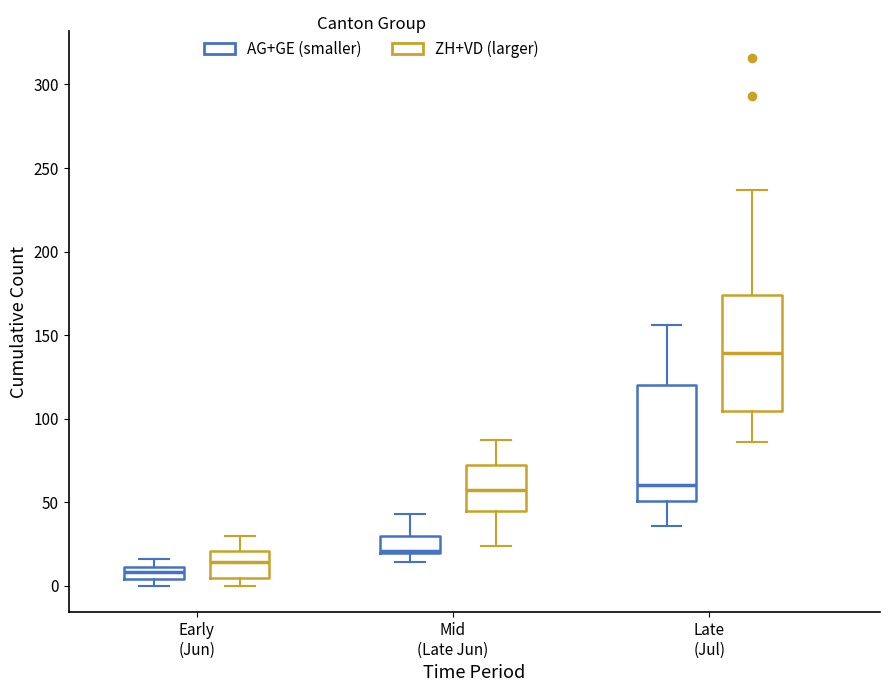

Which box's median line is the highest?

Late (Jul) (ZH+VD (larger))